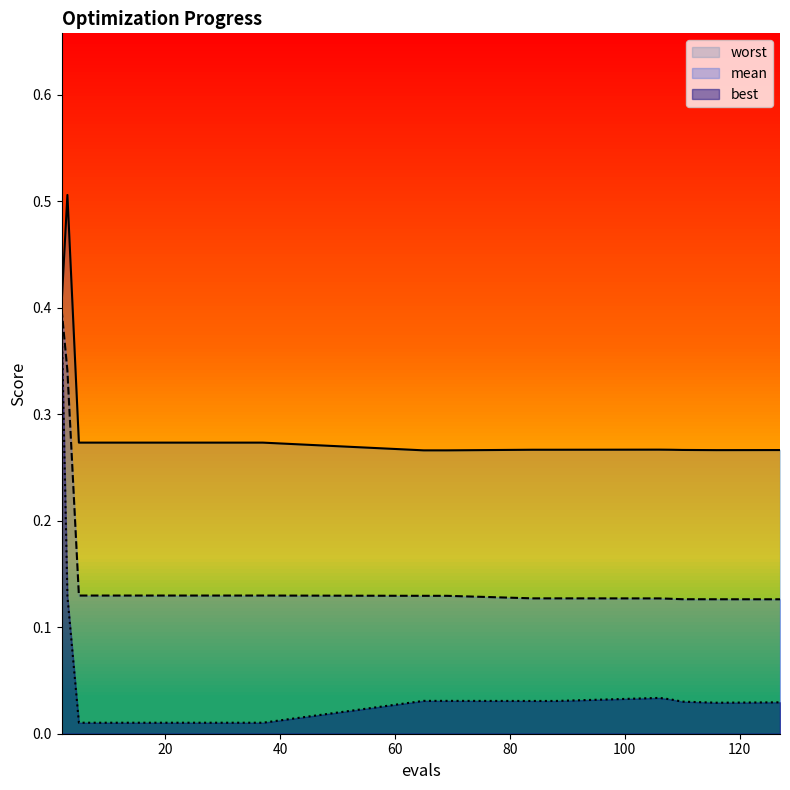

What is the spread (max minus min) of values at 110?

0.2